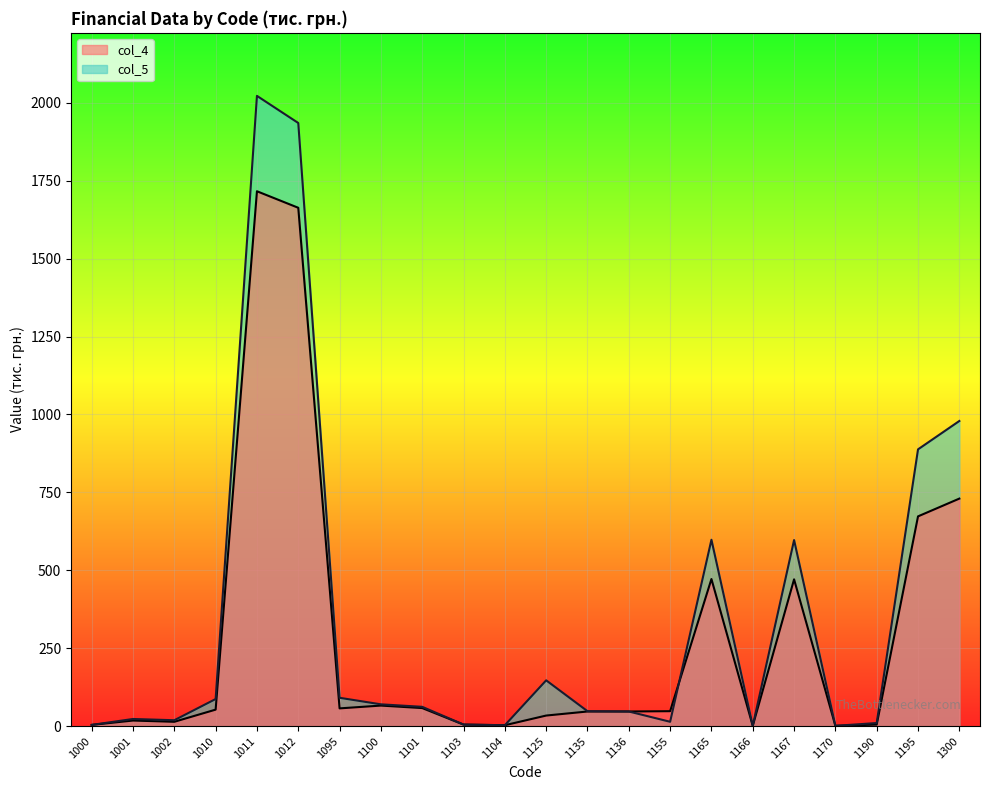

What is the total value across all series at 1002?

33